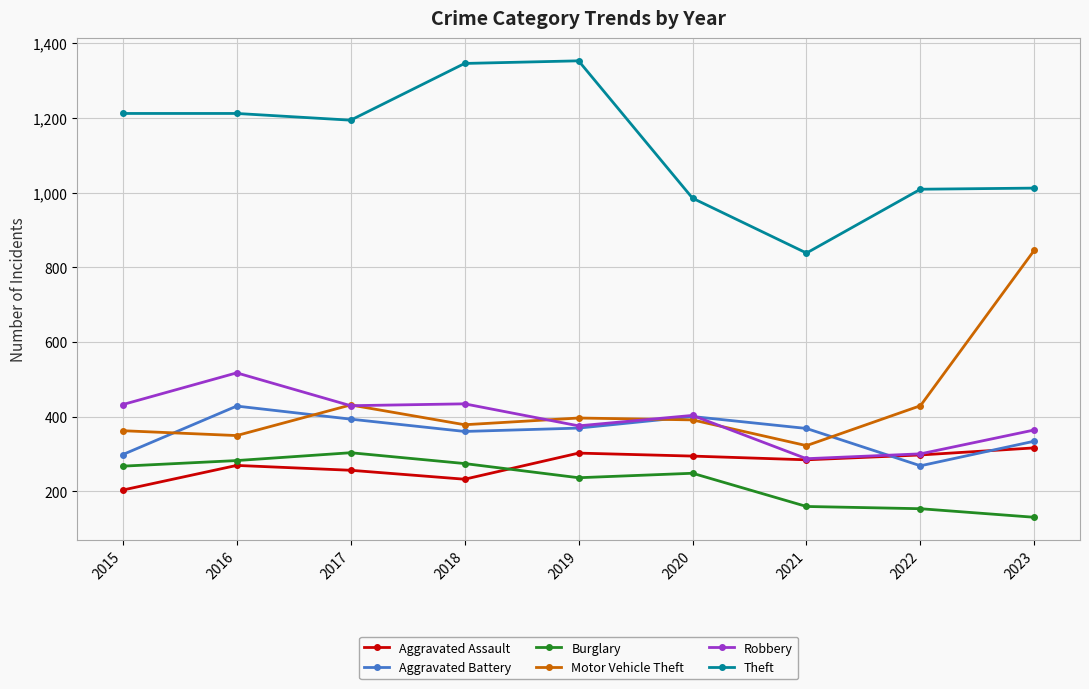

Is it true that Aggravated Assault equals 158 at 2022?

False